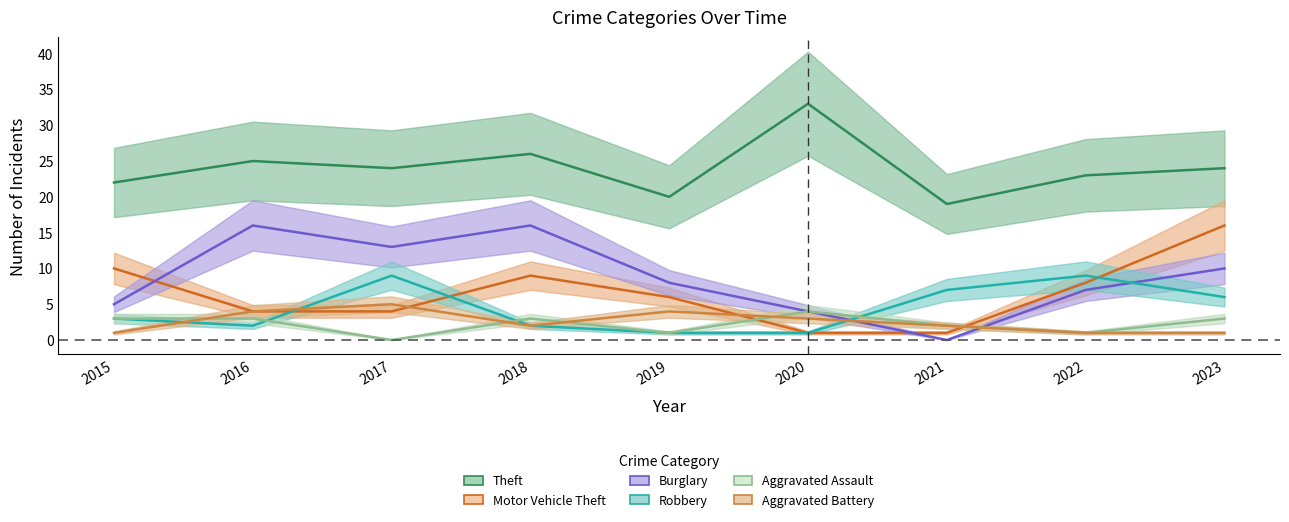

Which series has the largest total across all categories?

Theft